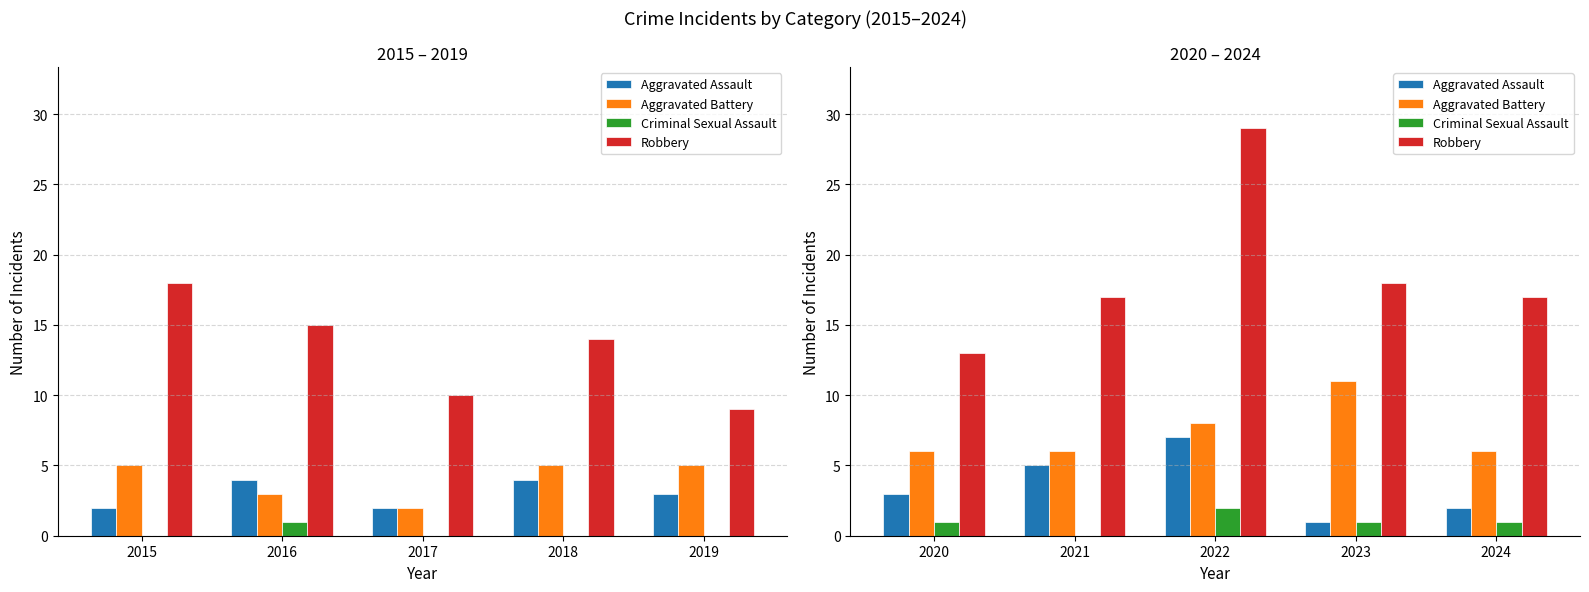

Count the Aggravated Battery values in the range 6 to 8.

4